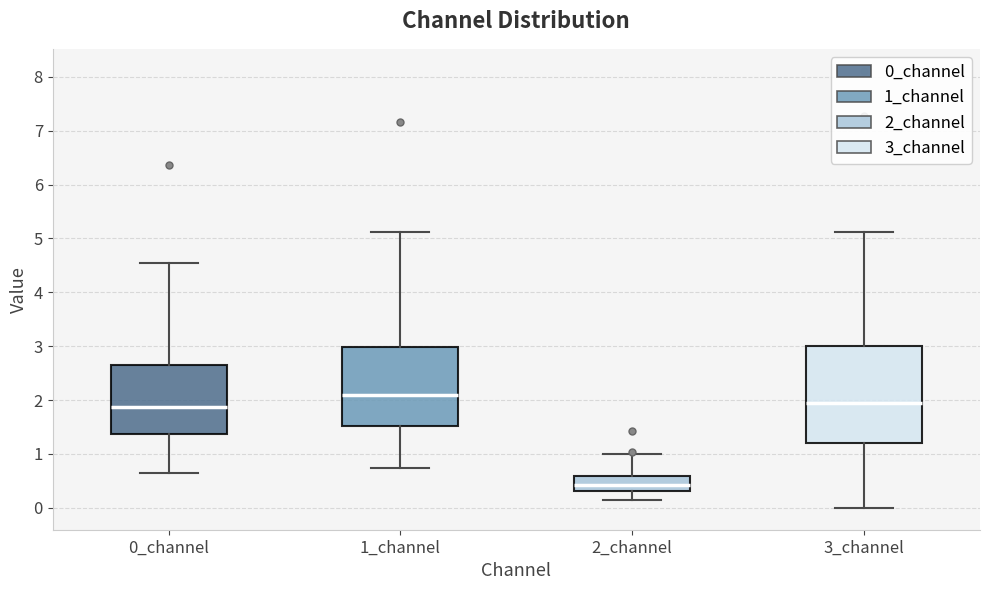

Which box has the lowest median line?

2_channel